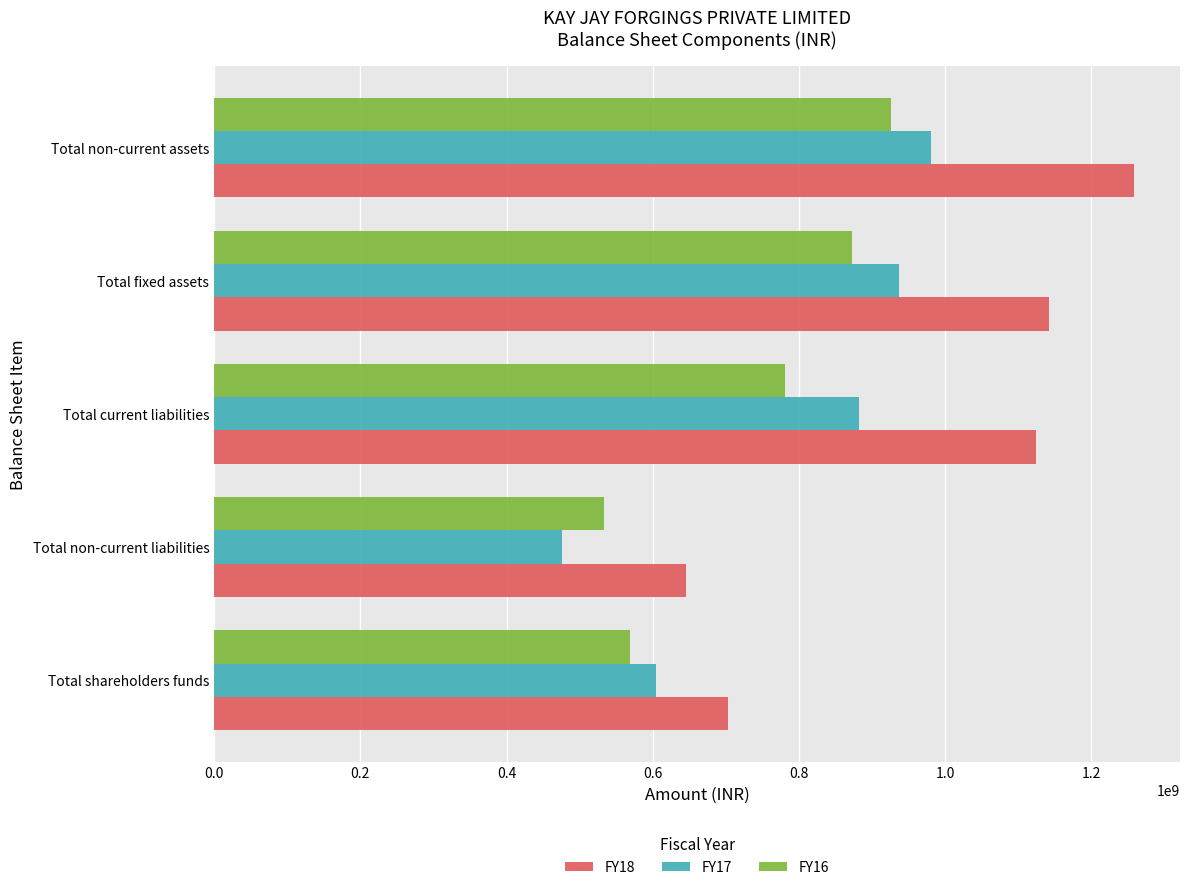

At which category is the sum across all series the highest?

Total non-current assets